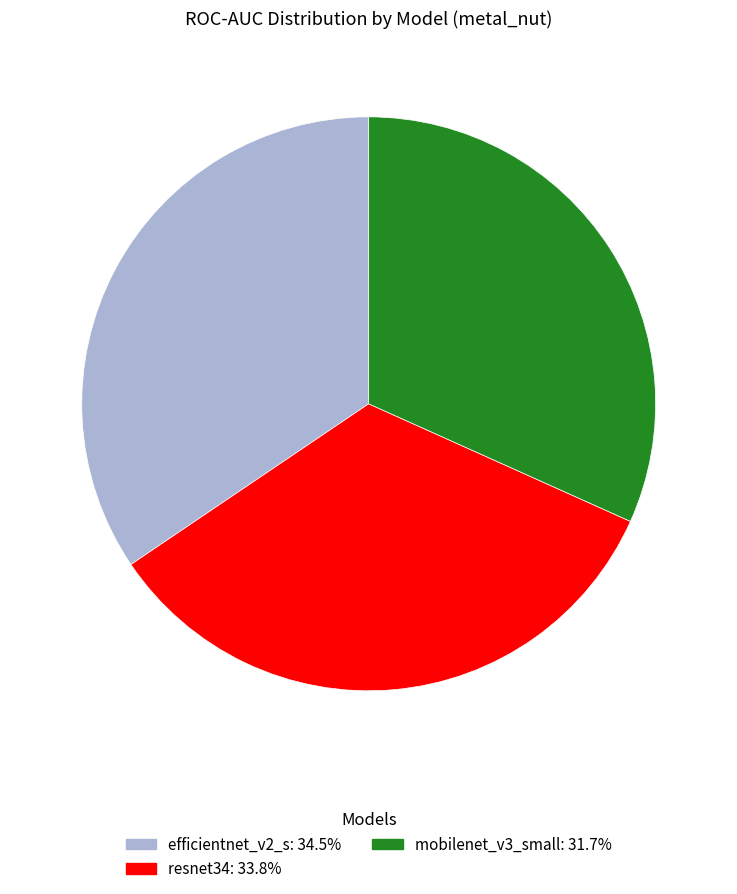

Between mobilenet_v3_small and efficientnet_v2_s, which is larger?

efficientnet_v2_s